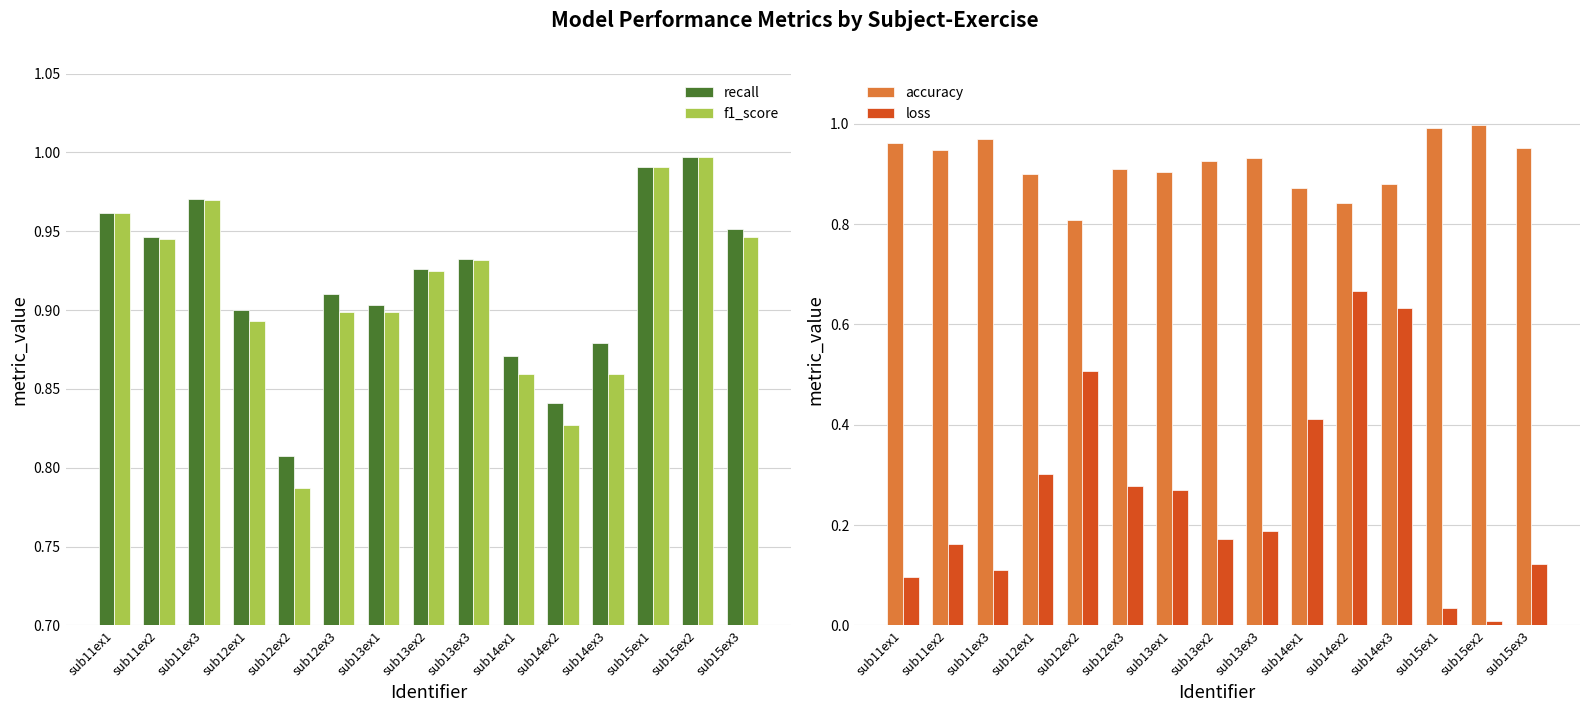

Between sub14ex3 and sub15ex3, which series saw the biggest shift?

loss